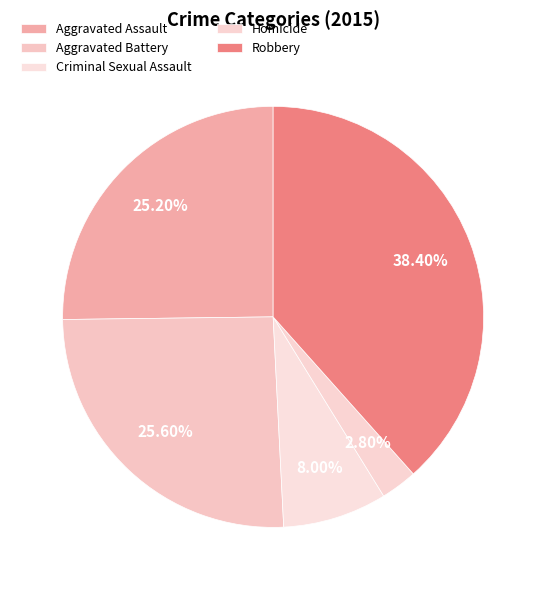

Is there any slice that represents more than half of the pie?

No